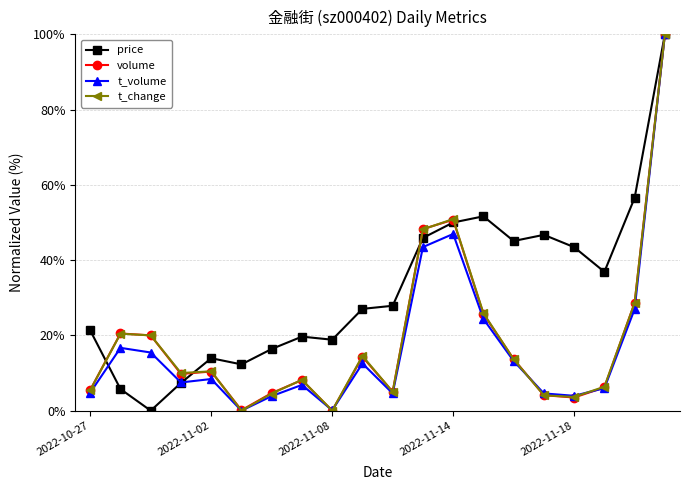

What is the value of the volume point at the 13th from the left?

50.7